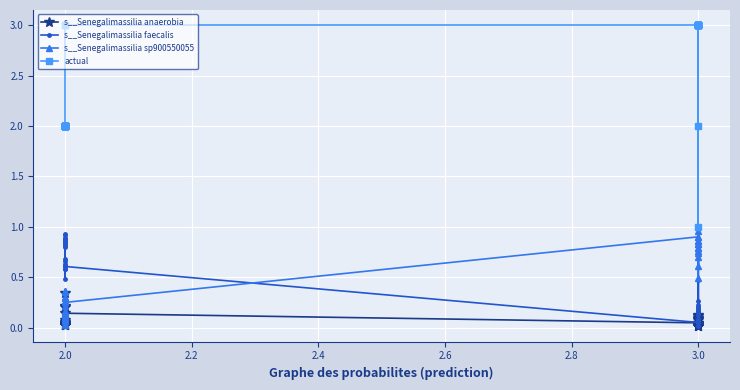

Between 2.0 and 3.0, which series saw the biggest shift?

actual